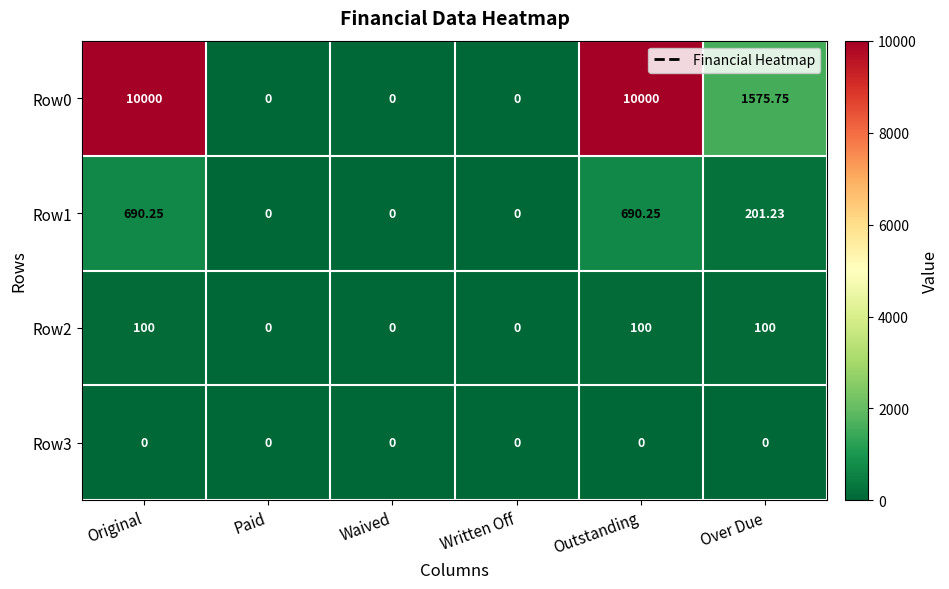

At which label does Row0 first exceed 1575?

Original